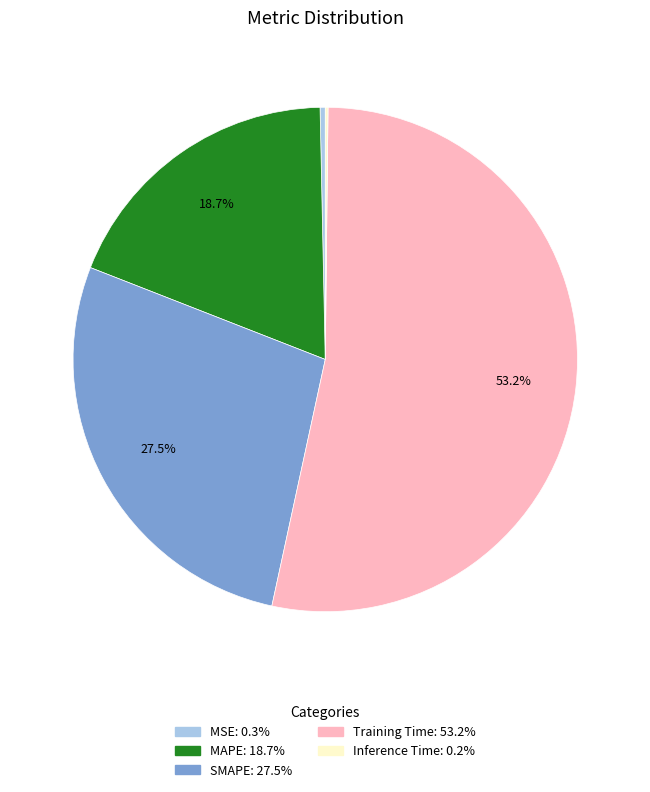

Combined, do SMAPE and Training Time account for over 50%?

Yes